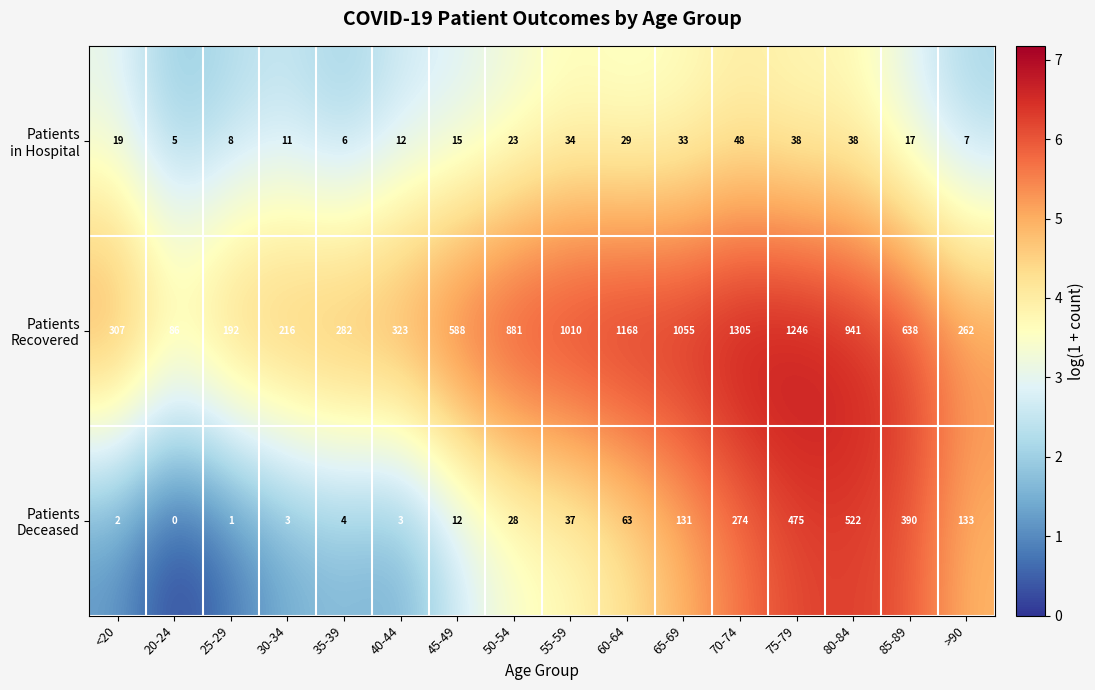

What is the difference between the highest and lowest values at <20?

305